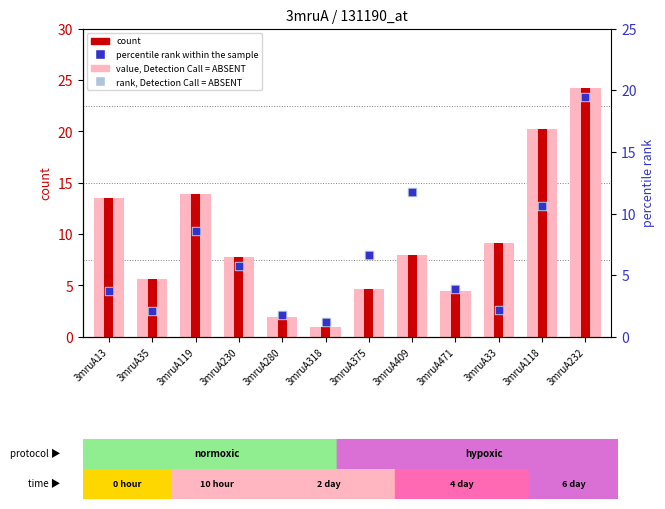

At which category is the sum across all series the highest?

3mruA232